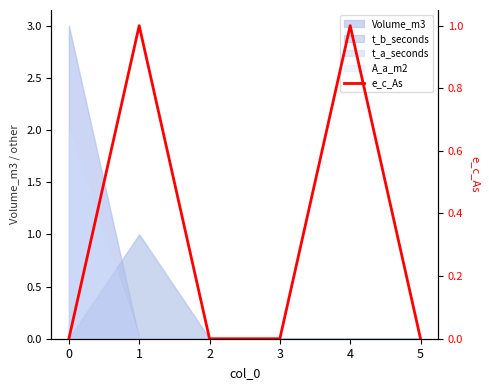

How many lines are shown in the chart?

1